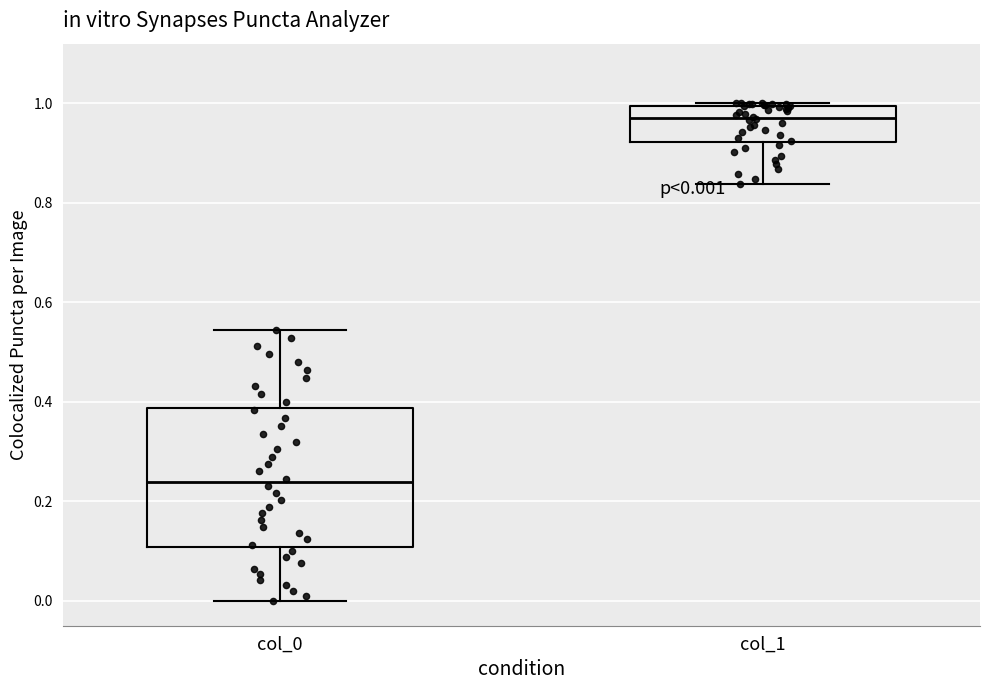

Which box has the highest median line?

col_1